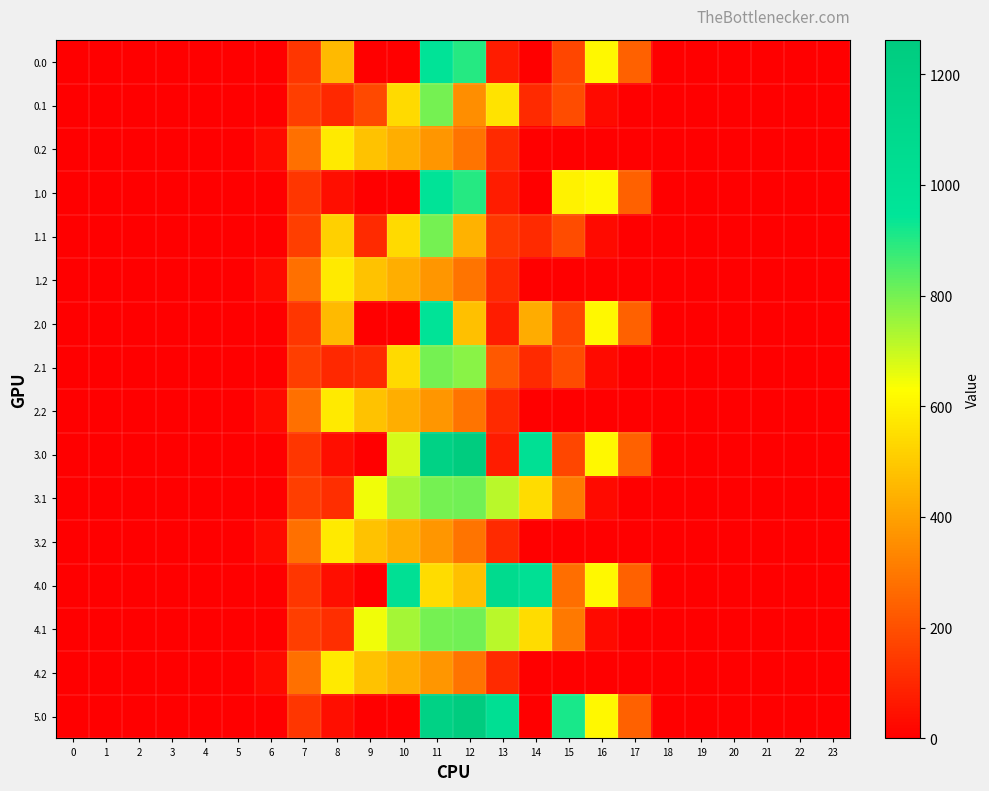

Between 16 and 9, which is larger?

16